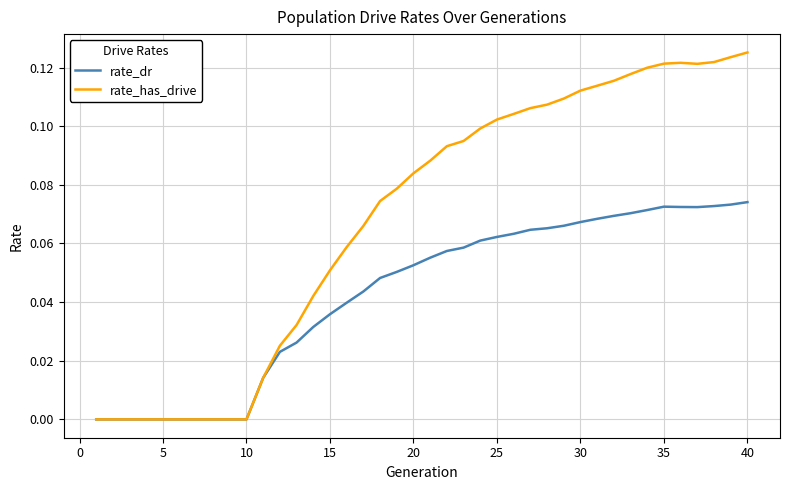

In rate_dr, how many points are higher than both neighbors (excluding endpoints)?

1